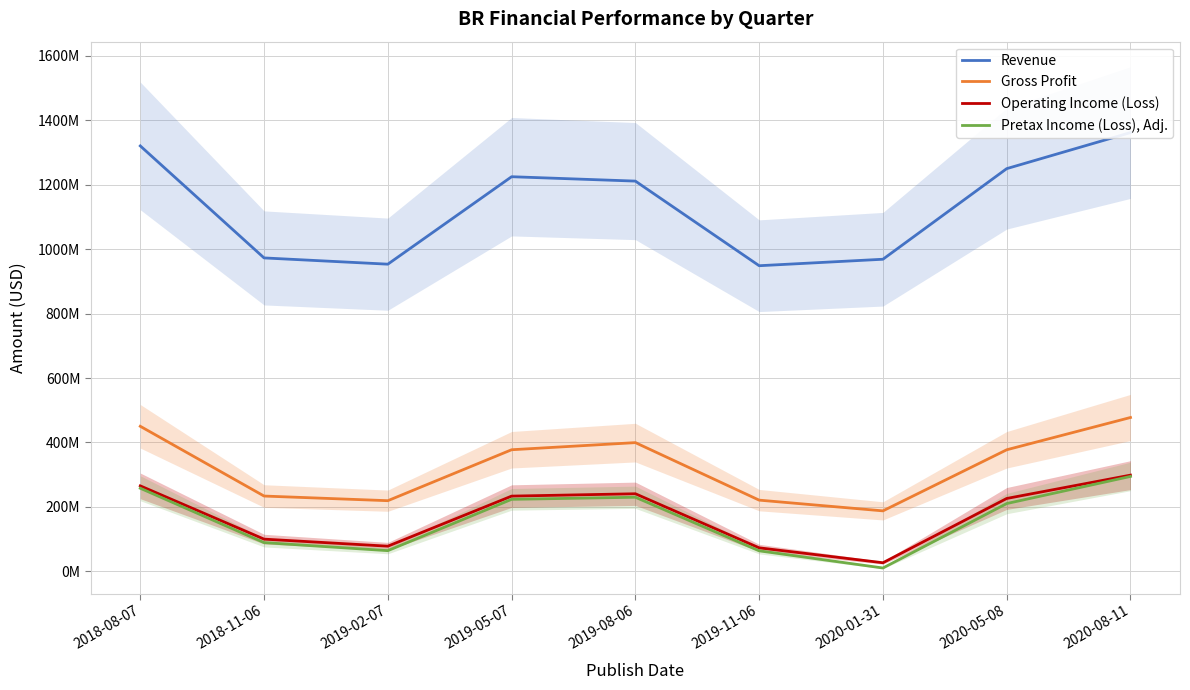

At which label is Operating Income (Loss) closest to 162750000?

2018-11-06